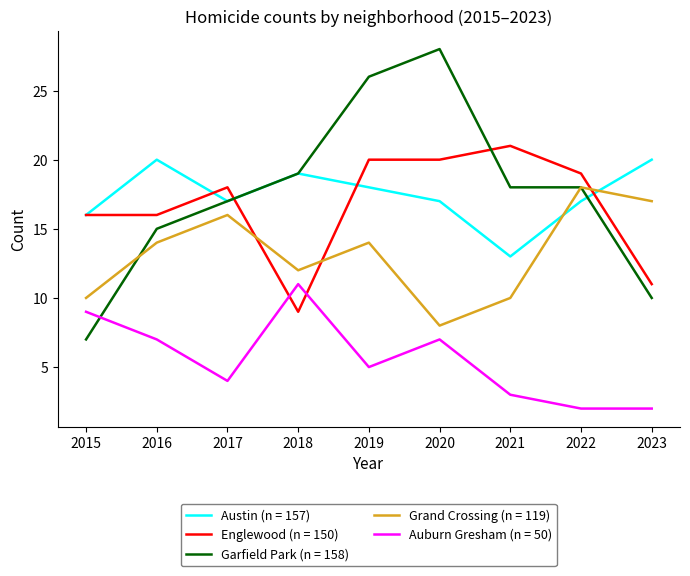

Between 2016 and 2019, which series saw the biggest shift?

Garfield Park (n = 158)